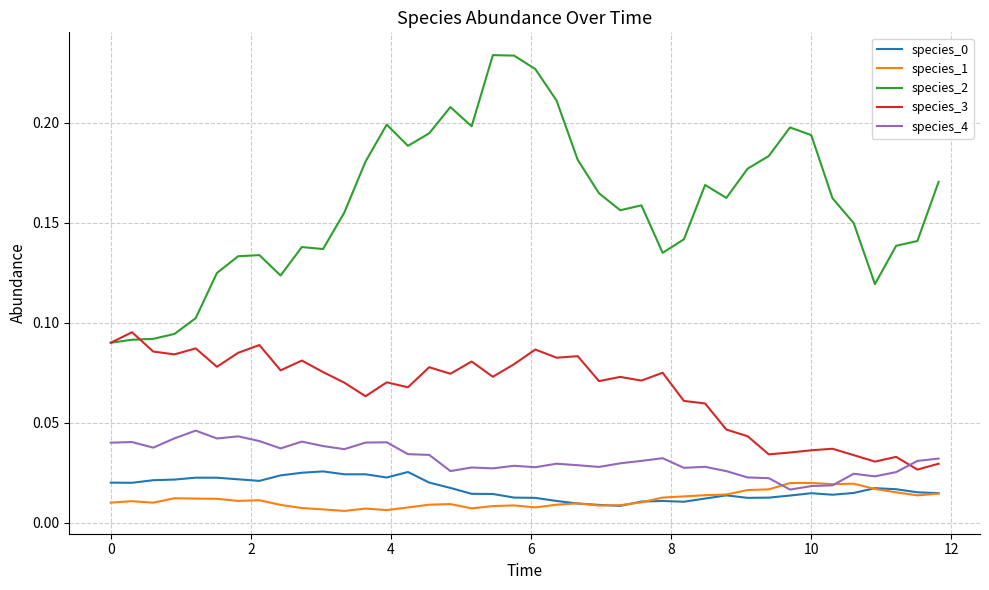

Which series has the largest range (max minus min)?

species_2